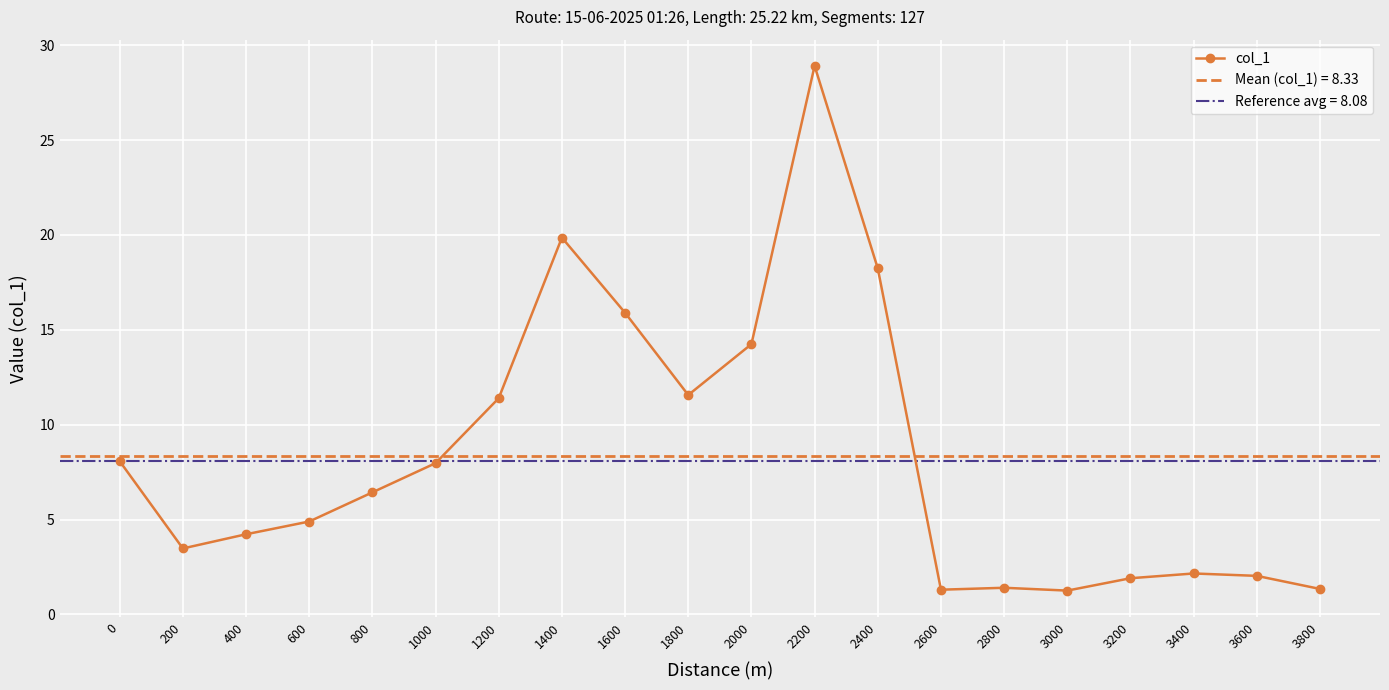

What is the sum of the values at 1200 and 800?

17.8